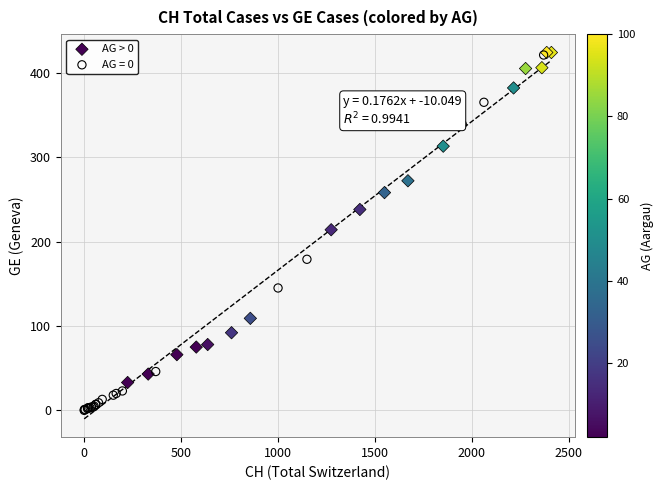

Which series contains the lowest Y value?

AG = 0